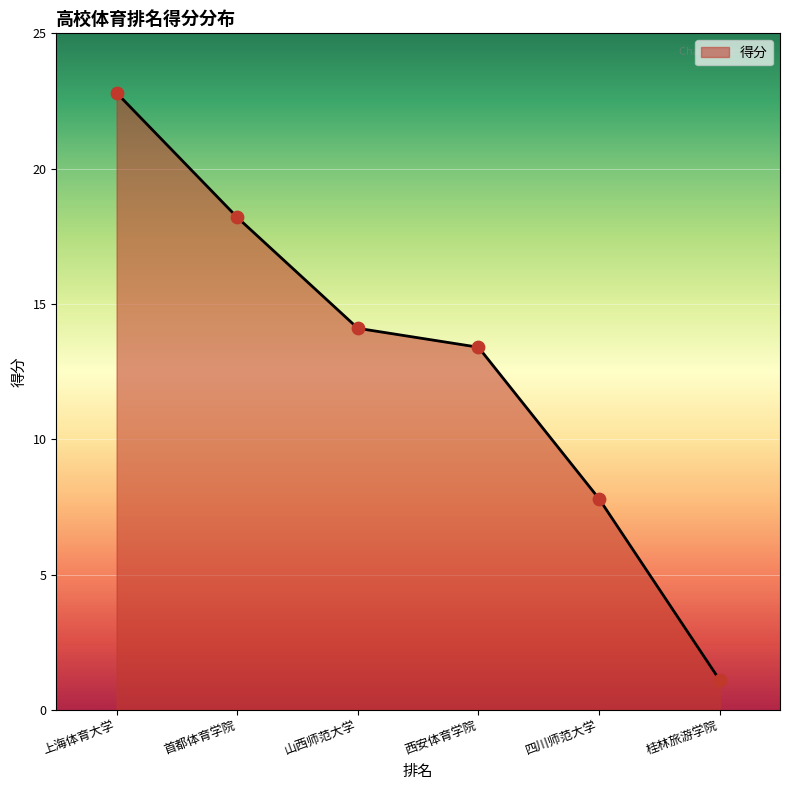

Which has a higher value, 山西师范大学 or 上海体育大学?

上海体育大学